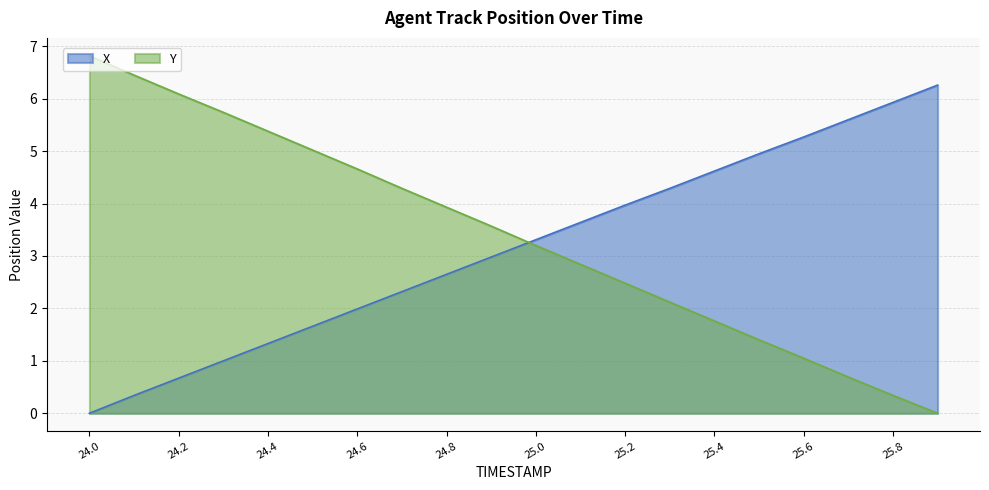

What position from the left is 24.3?

4